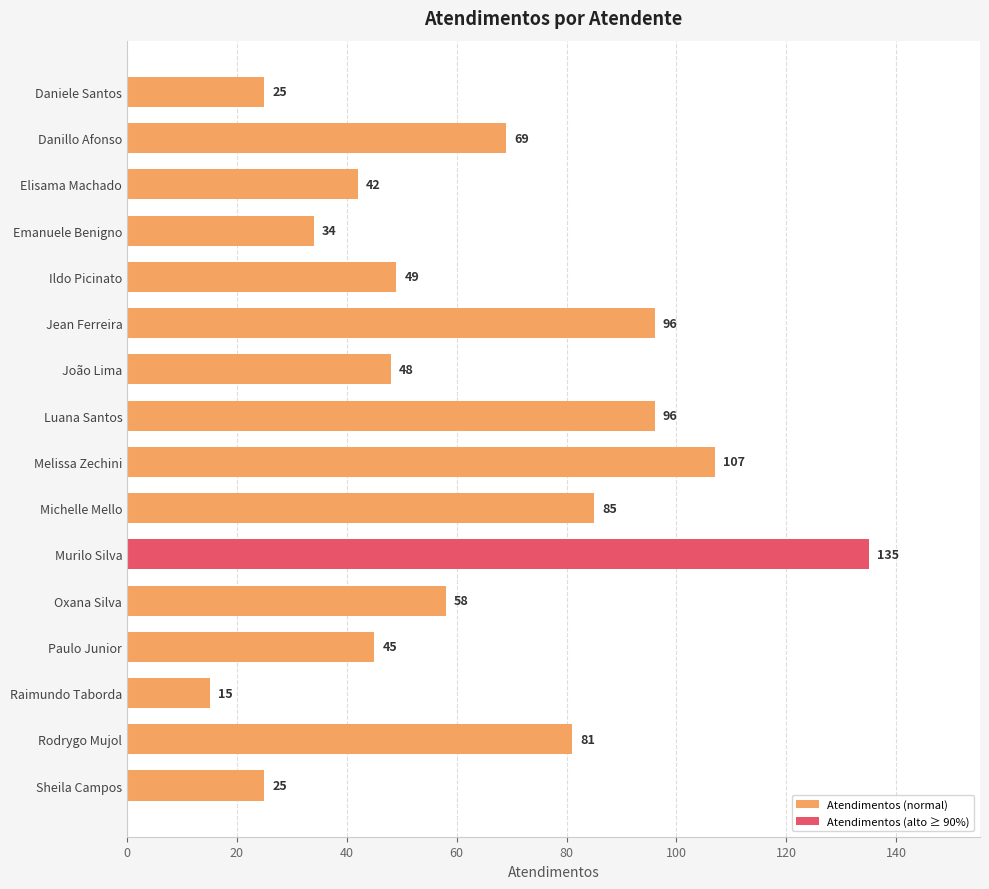

What is the minimum value shown in the chart?

15